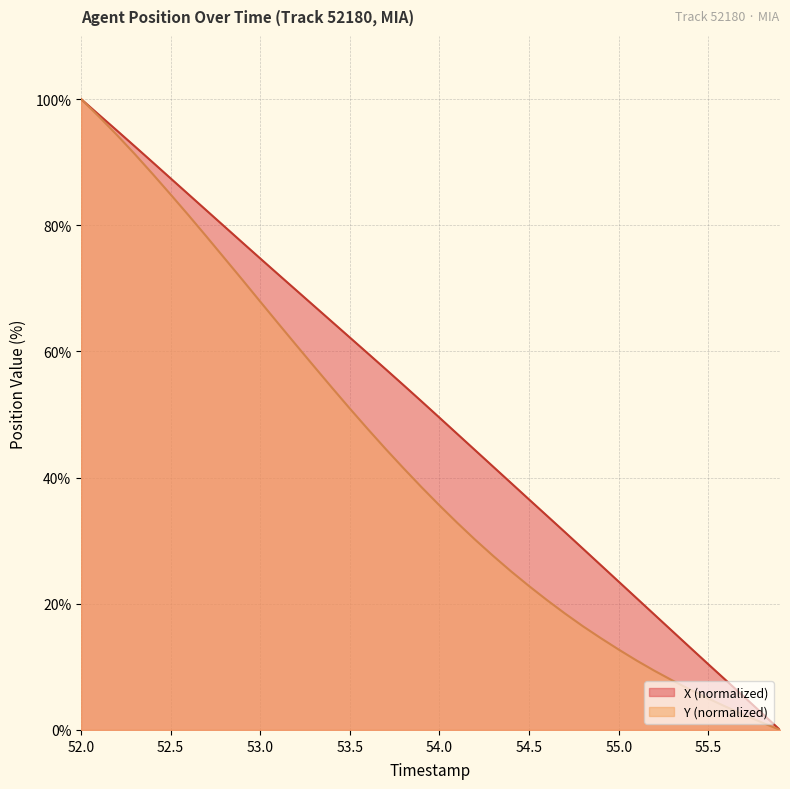

What position from the left is 53.3?

14